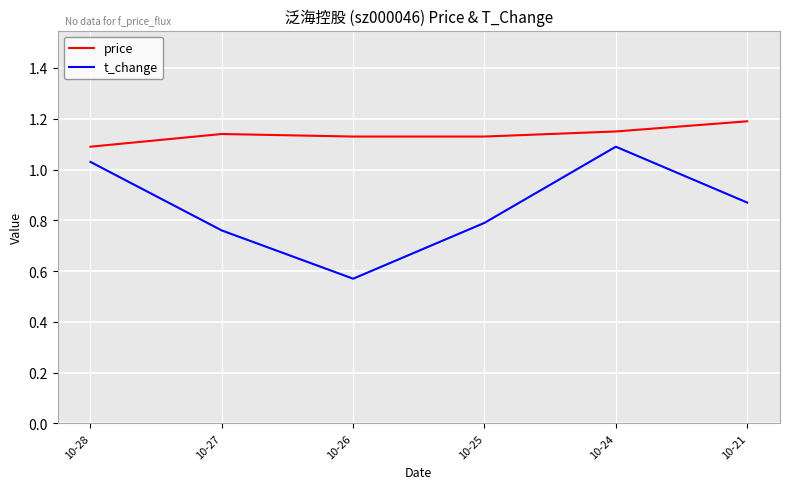

Where is t_change nearest to the value 0?

10-26